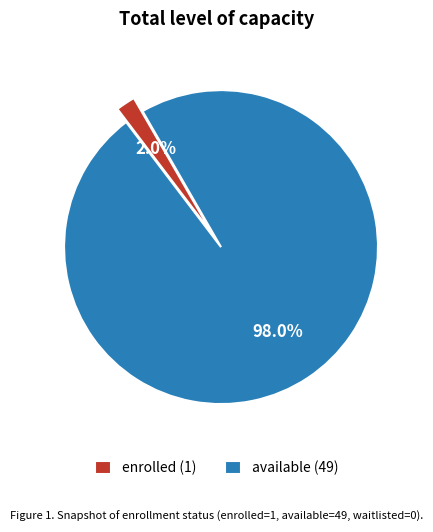

Approximately how many times larger is the value at available (49) compared to enrolled (1)?

49.0